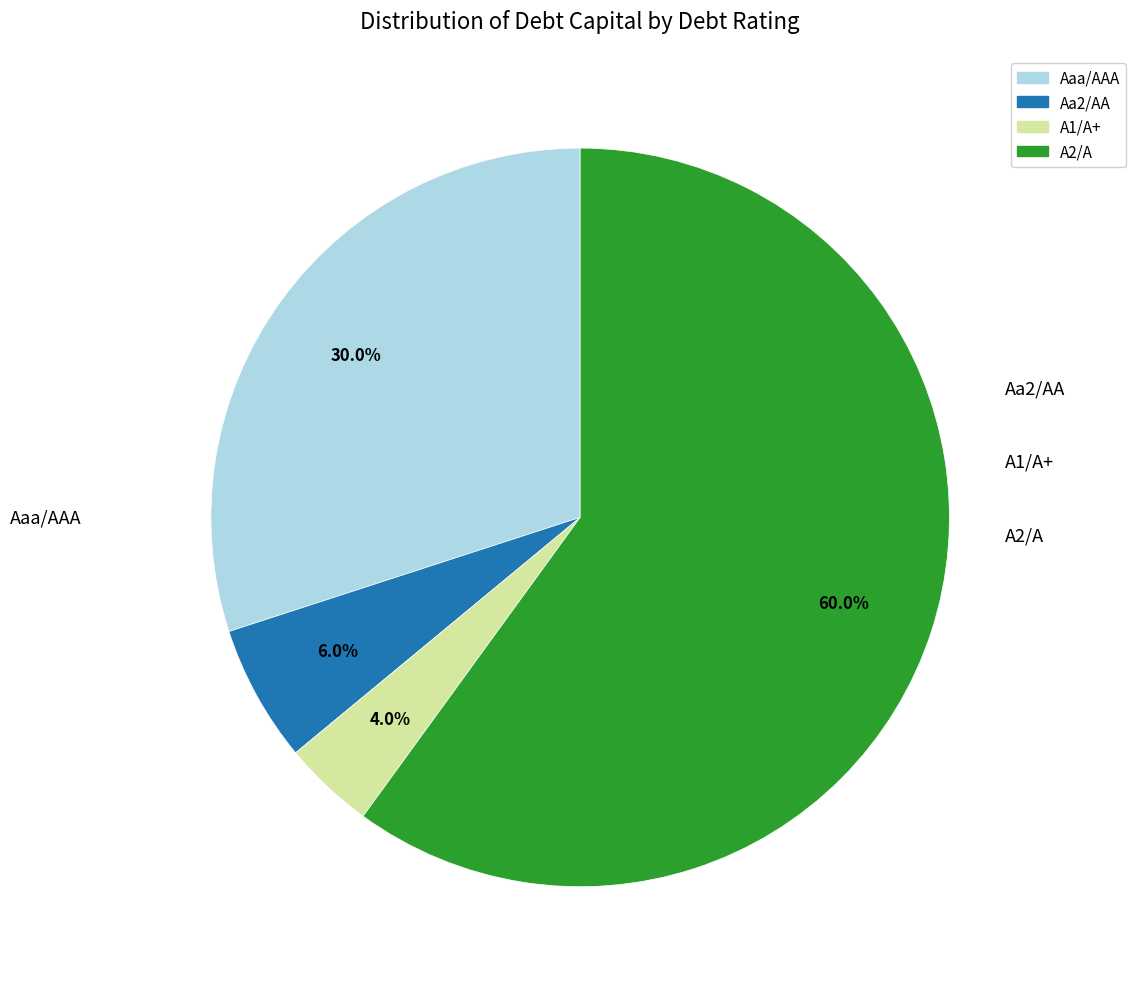

What percentage is the Aa2/AA slice, to the nearest percent?

6%